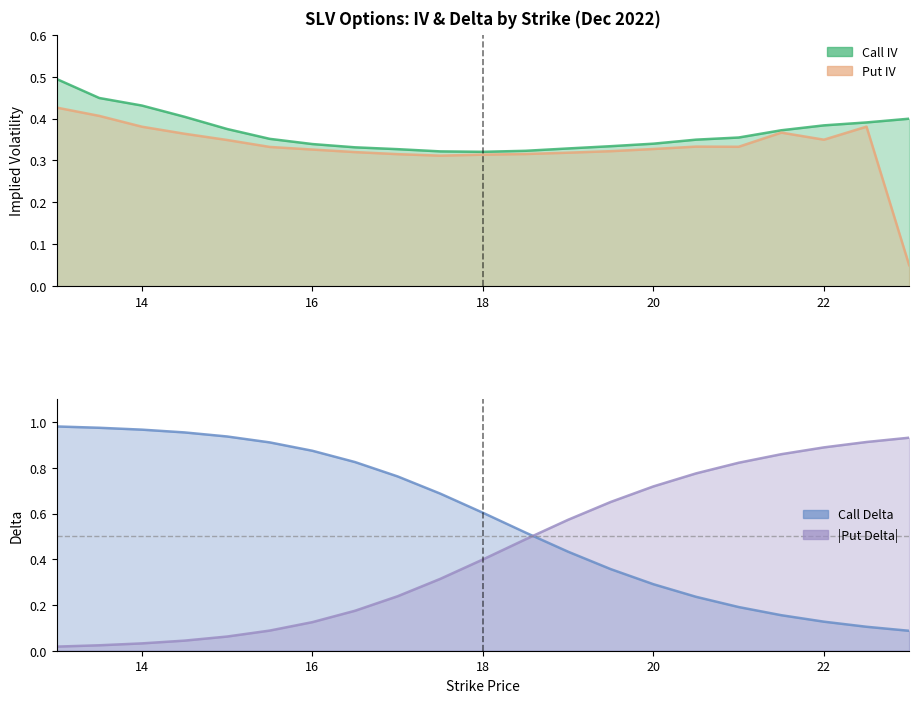

Which series has the largest total across all categories?

Call Delta